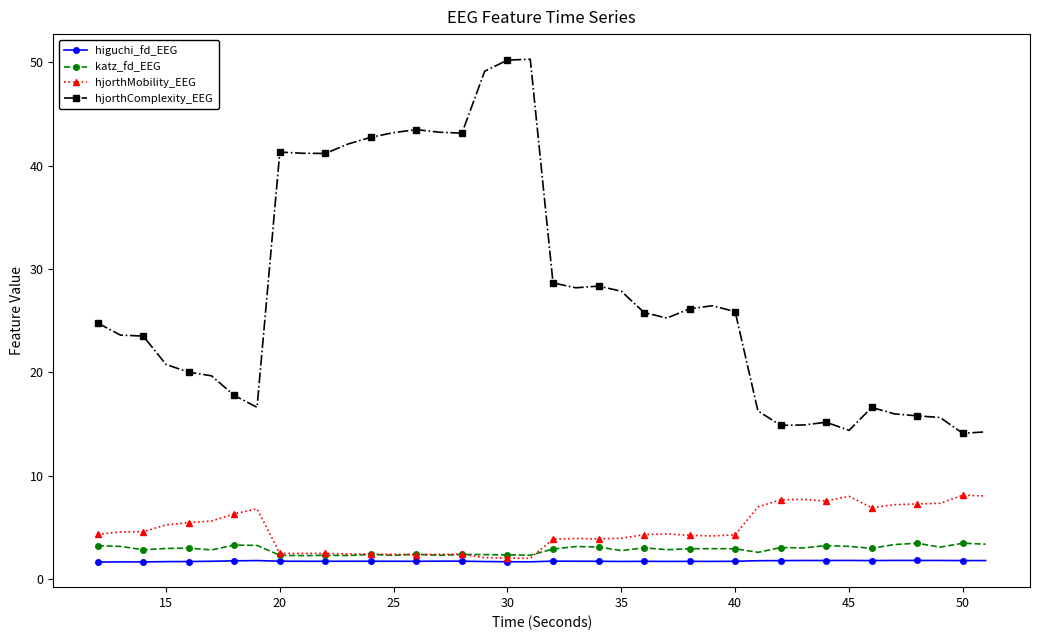

True or false: hjorthComplexity_EEG and katz_fd_EEG intersect in this chart.

False